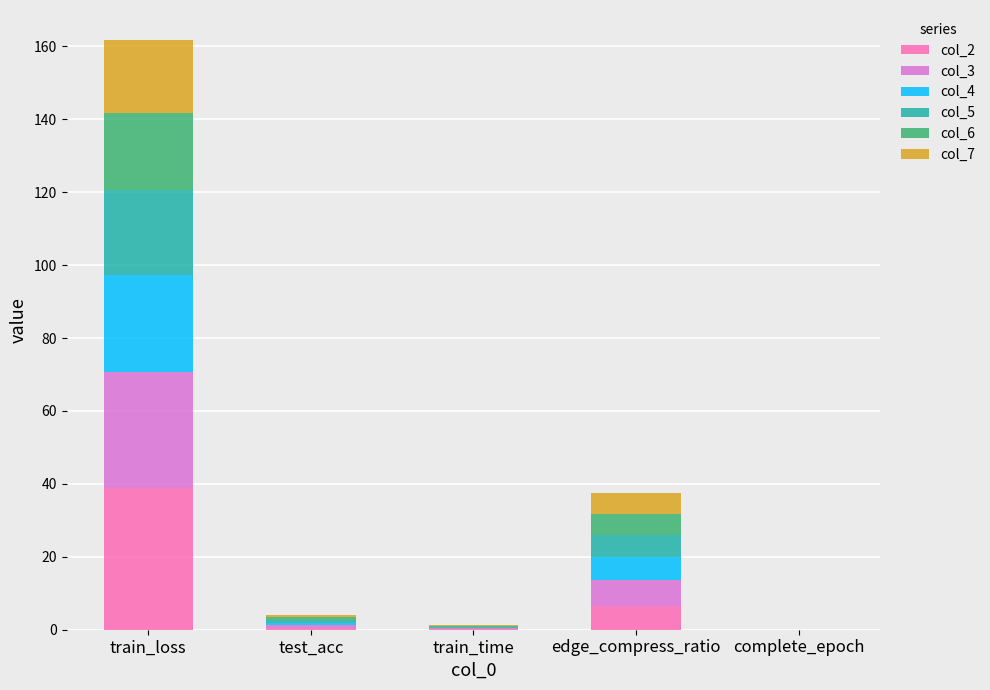

What is the maximum value for col_2?

38.8